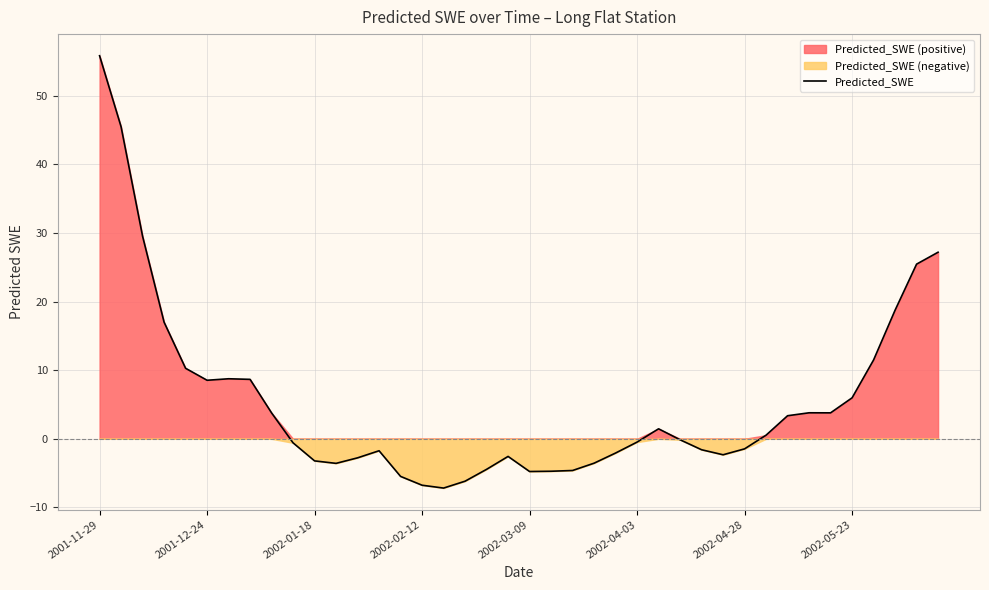

Is it true that Predicted_SWE equals 8.5 at 2001-12-24?

True